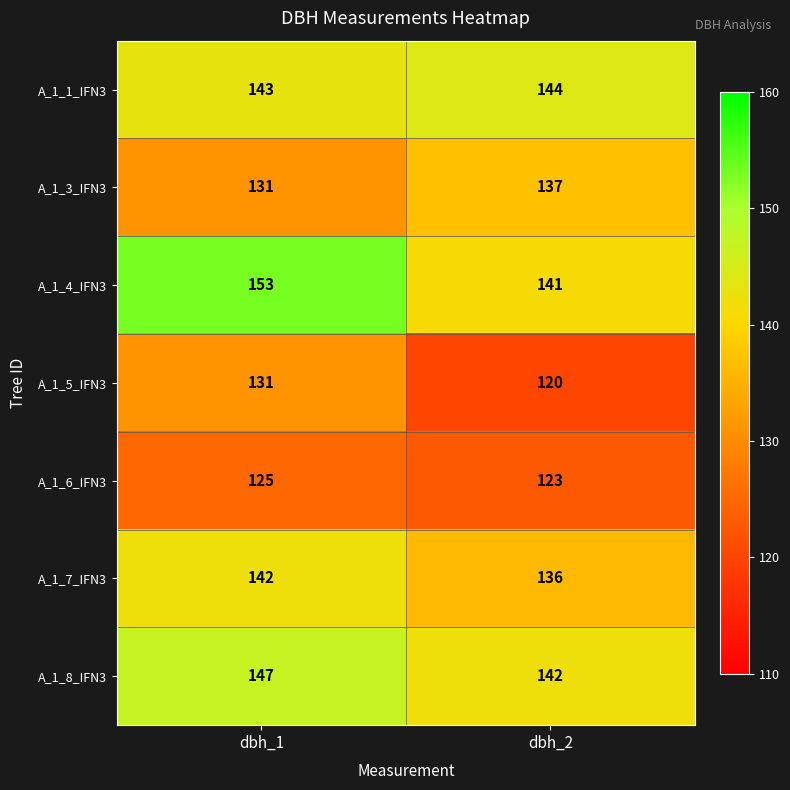

At how many categories does at least one series exceed 151?

1